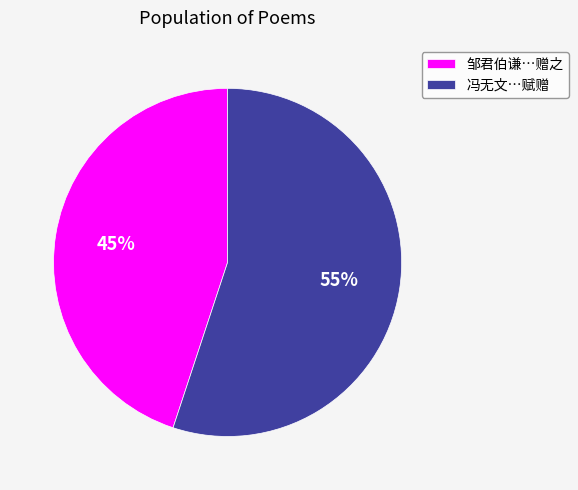

What is the ratio of the value at 邹君伯谦…赠之 to the value at 冯无文…赋赠?

0.8